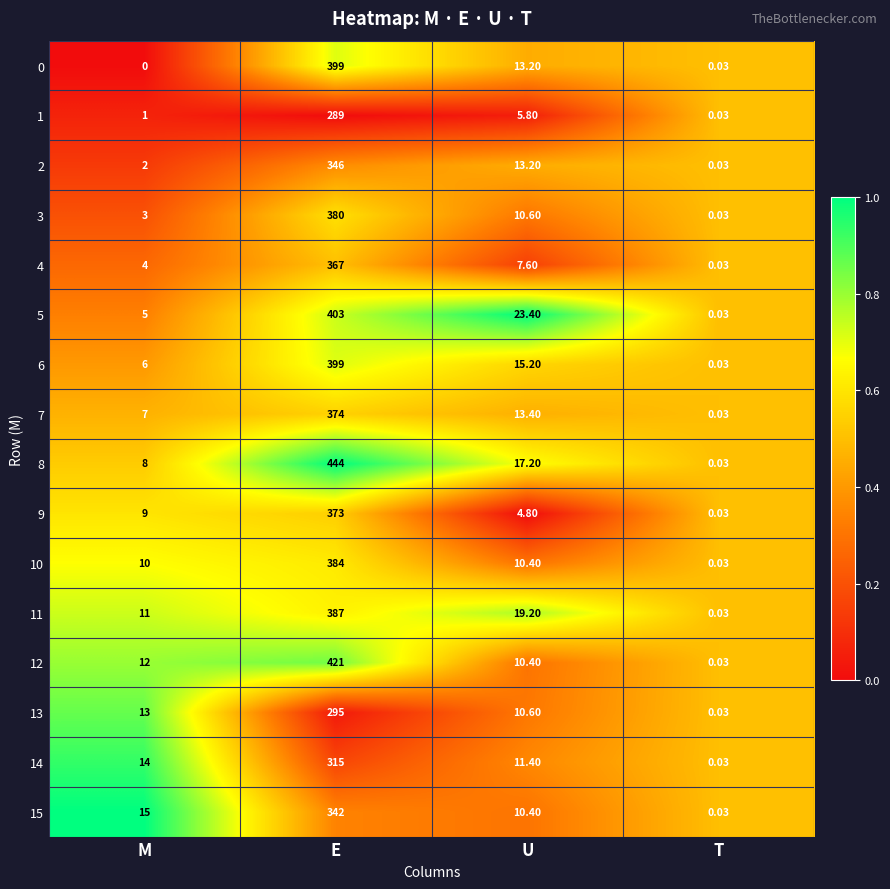

List the labels in order of 12 value, smallest first.

T, U, M, E